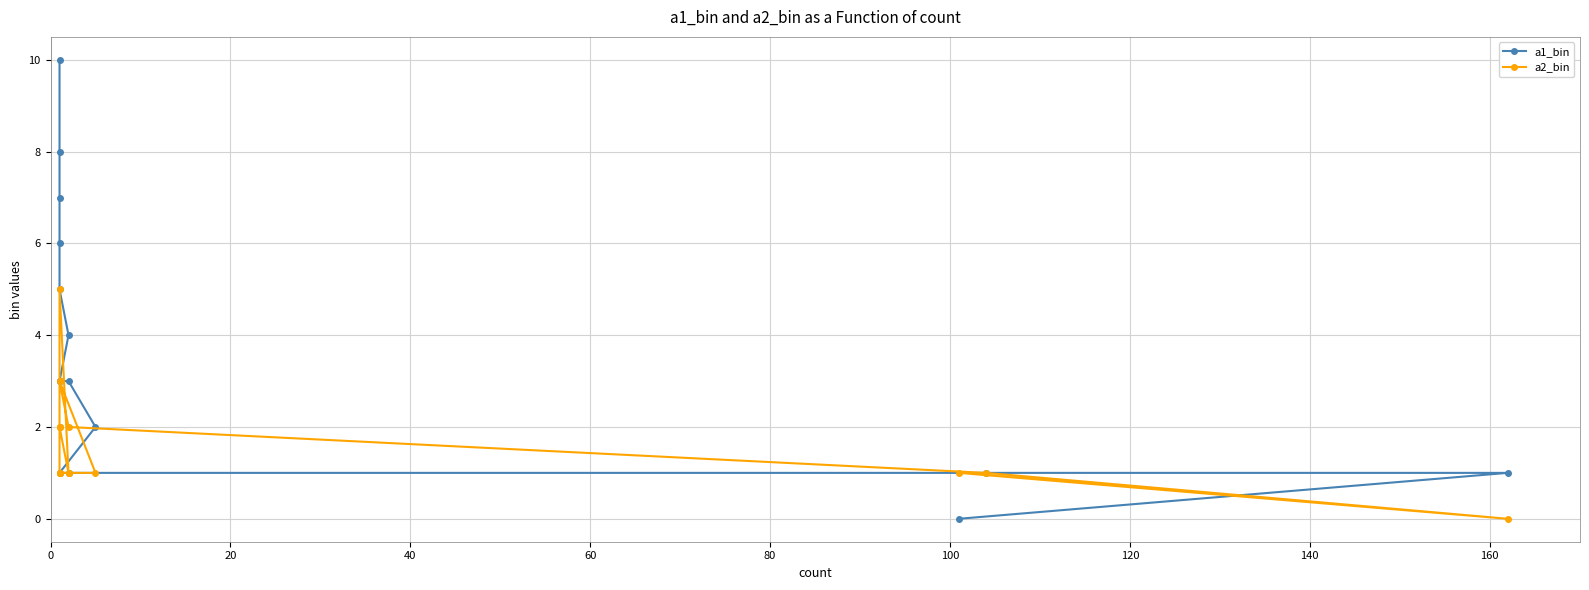

How many lines are shown in the chart?

2